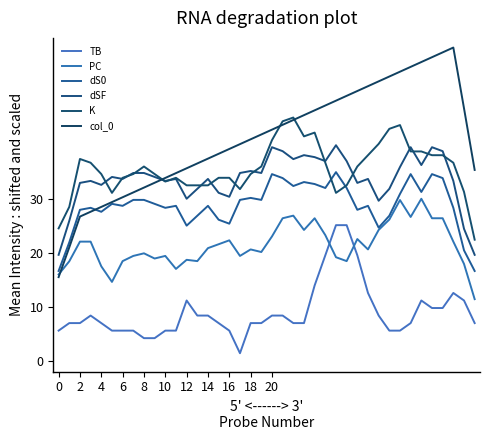

What is the value of the PC point at the 30th from the left?

20.7